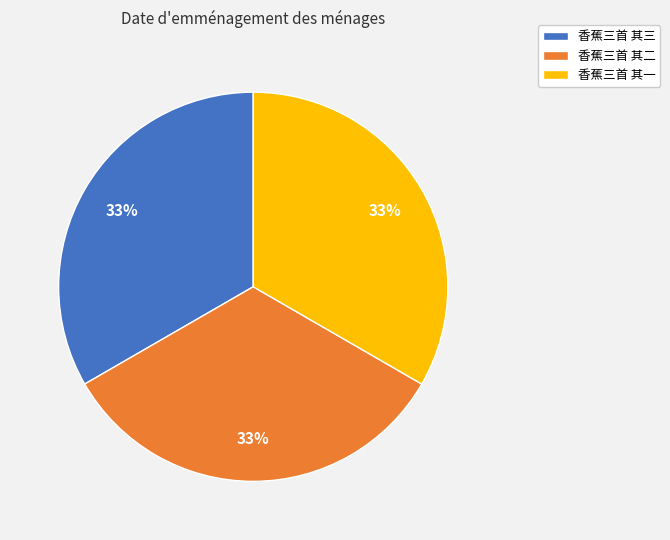

Is there a majority slice in this chart?

No